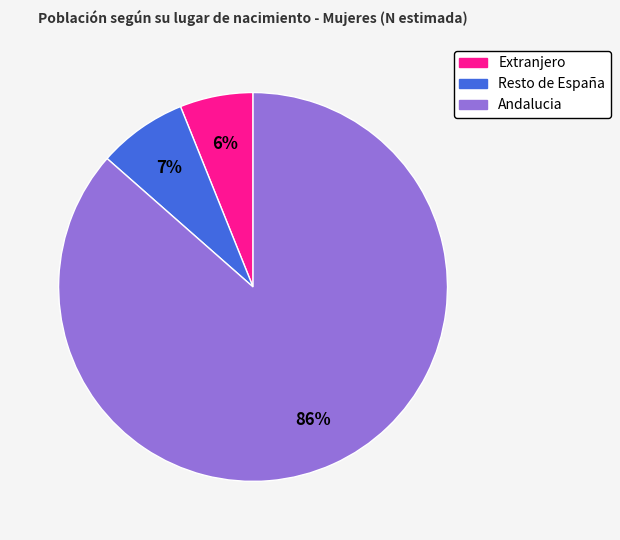

True or false: Andalucia accounts for 86% of the total.

True